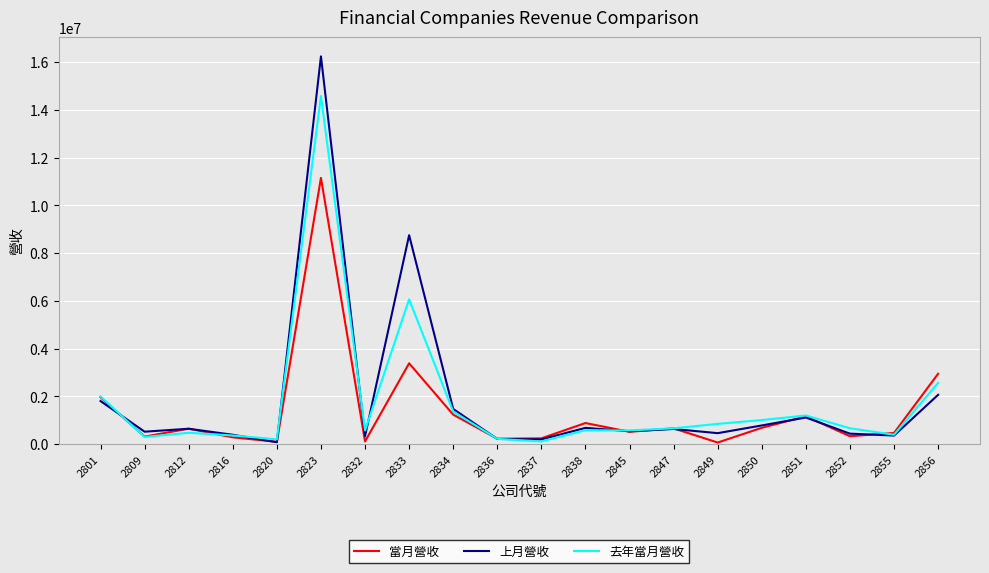

Which series has the widest spread of values?

上月營收